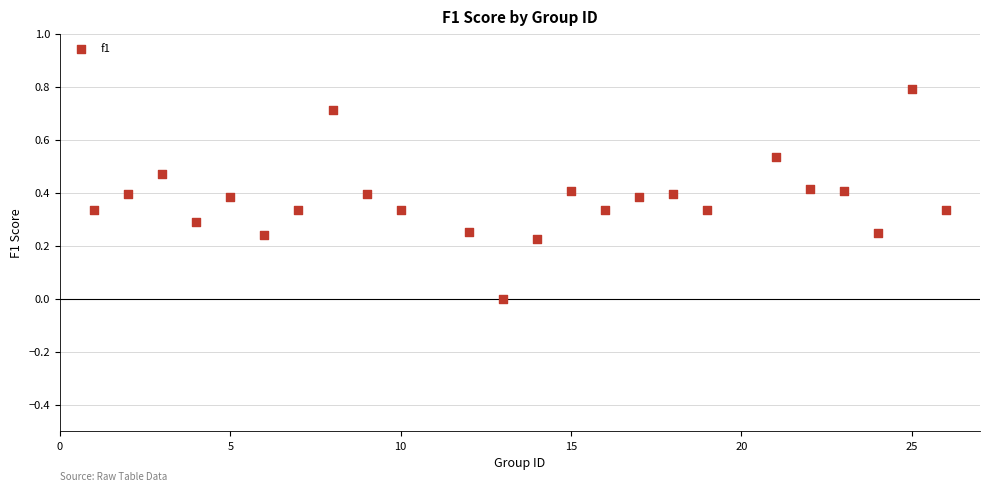

What is the range of Y values (max minus min)?

0.8